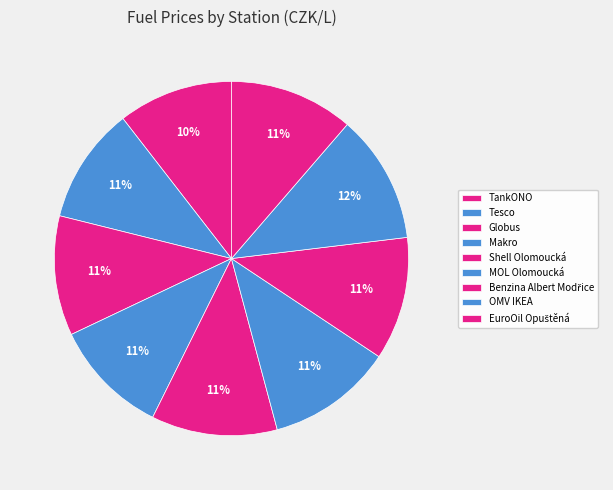

Is it true that TankONO is 21% of the pie?

False